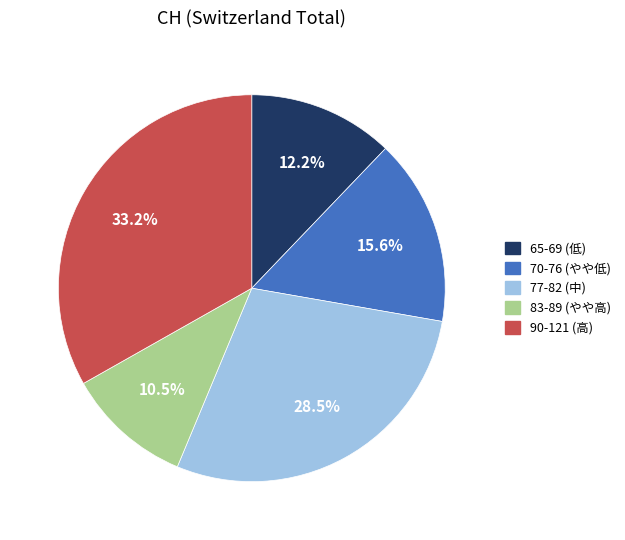

Is there a majority slice in this chart?

No